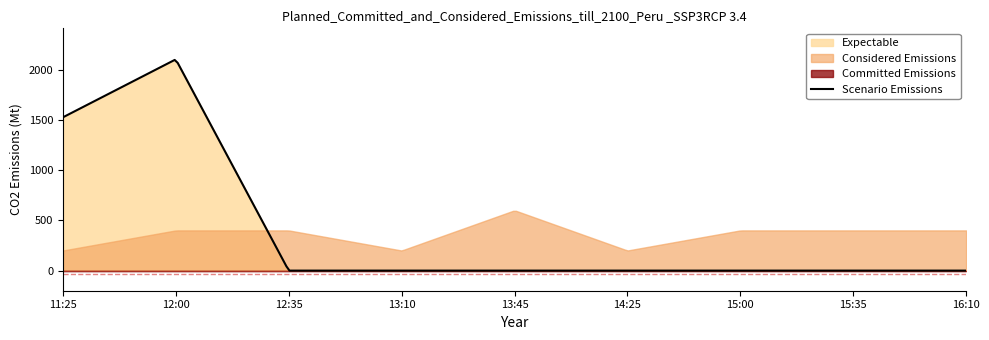

What is the highest value of the Scenario Emissions series?

2095.4